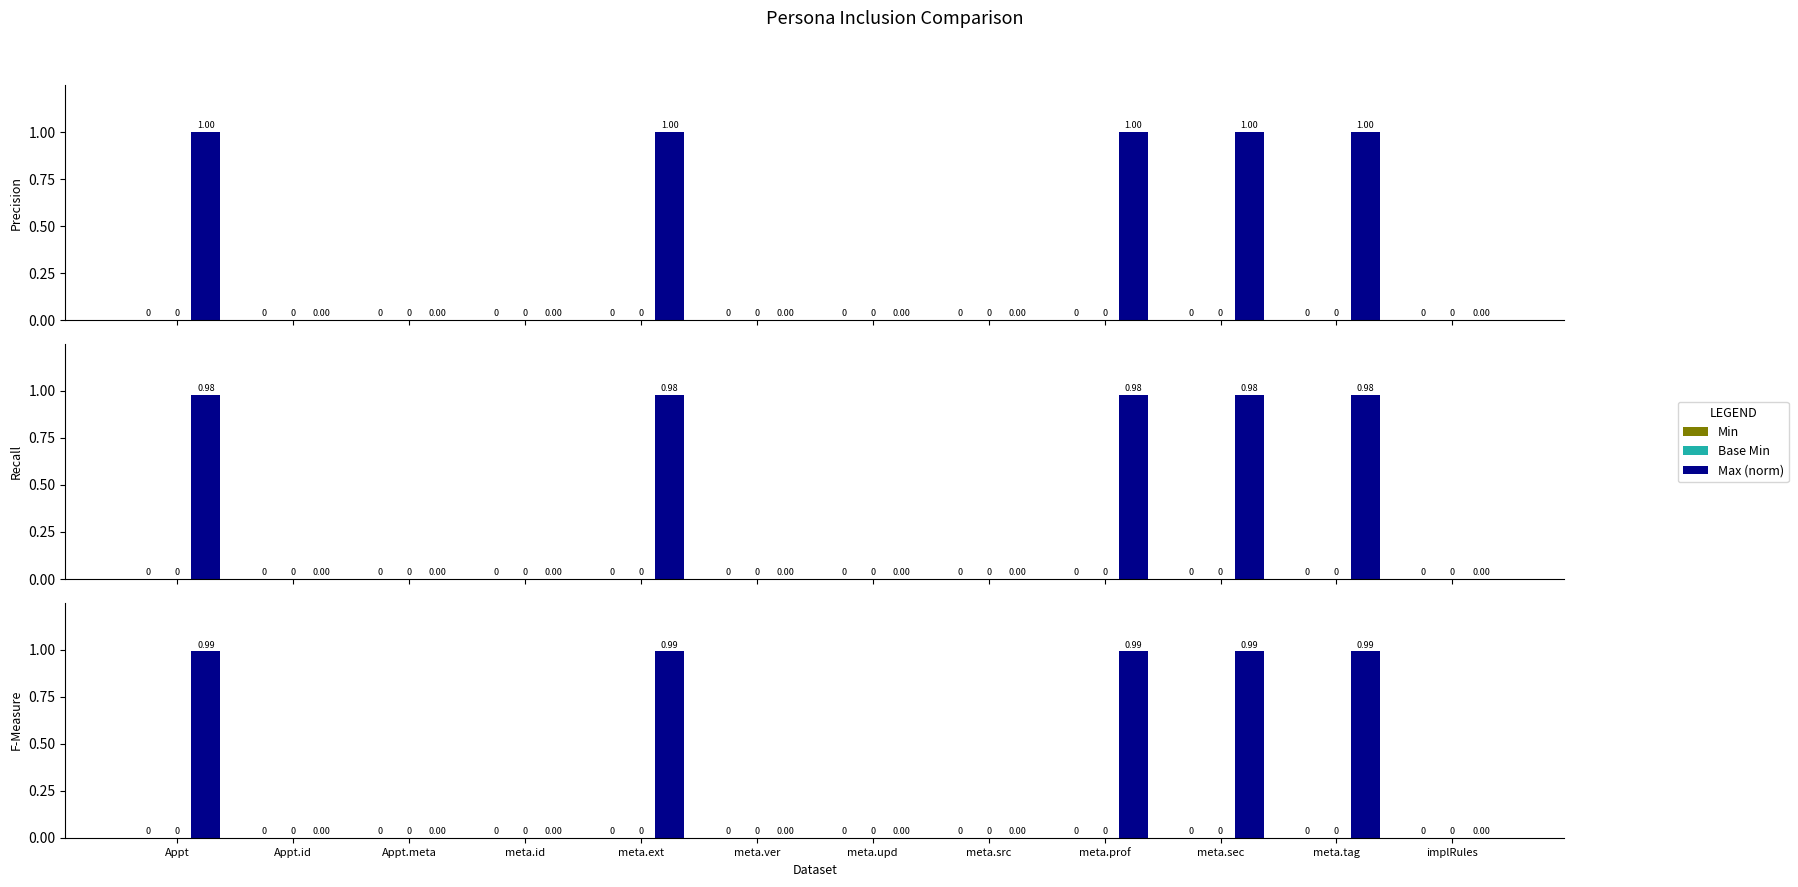

At which category is the sum across all series the highest?

Appt